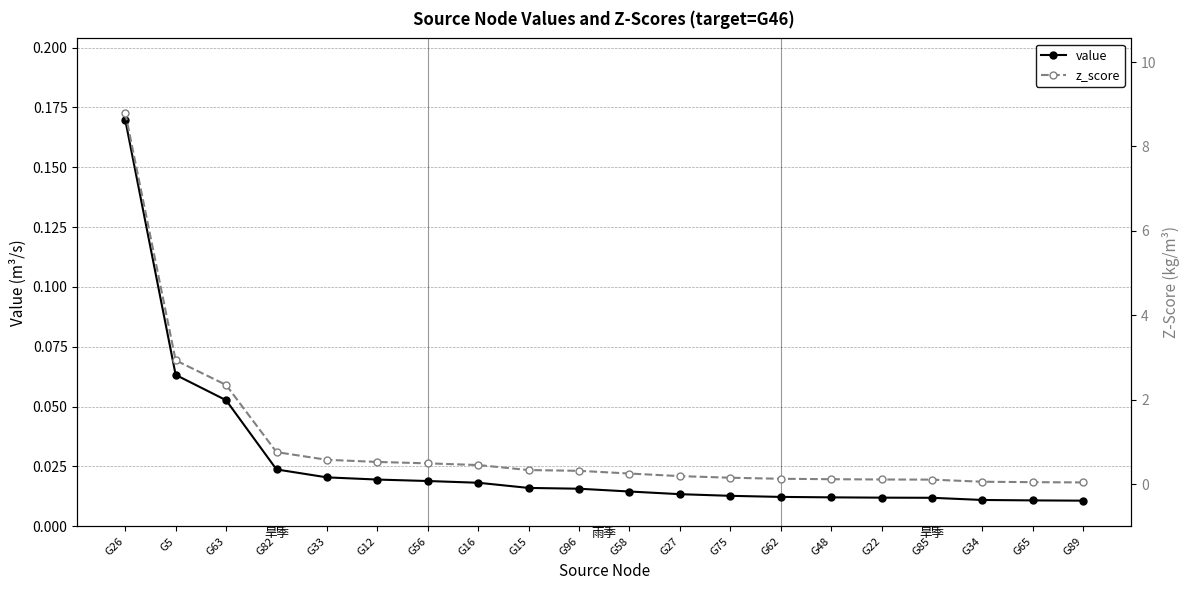

Rank the series at G5 from highest to lowest value.

z_score, value